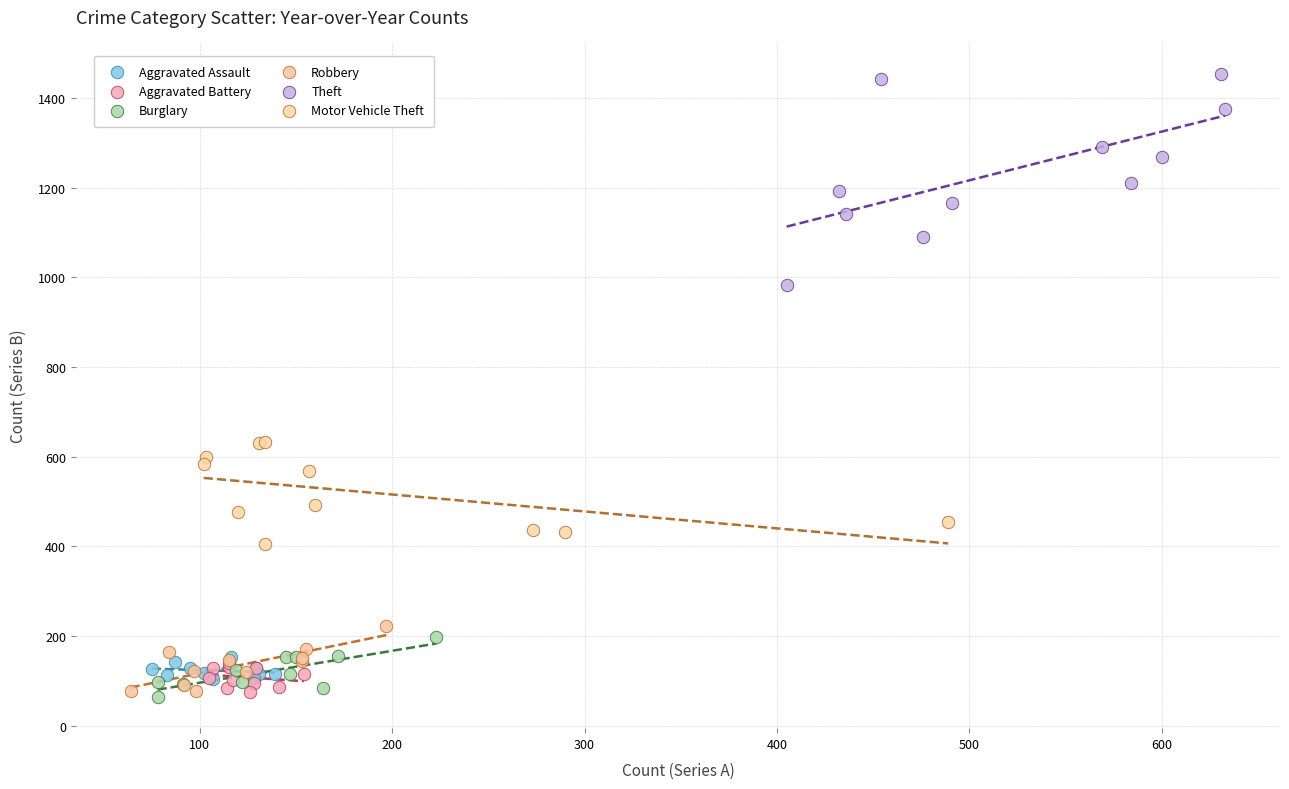

Which series contains the highest Y value?

Theft